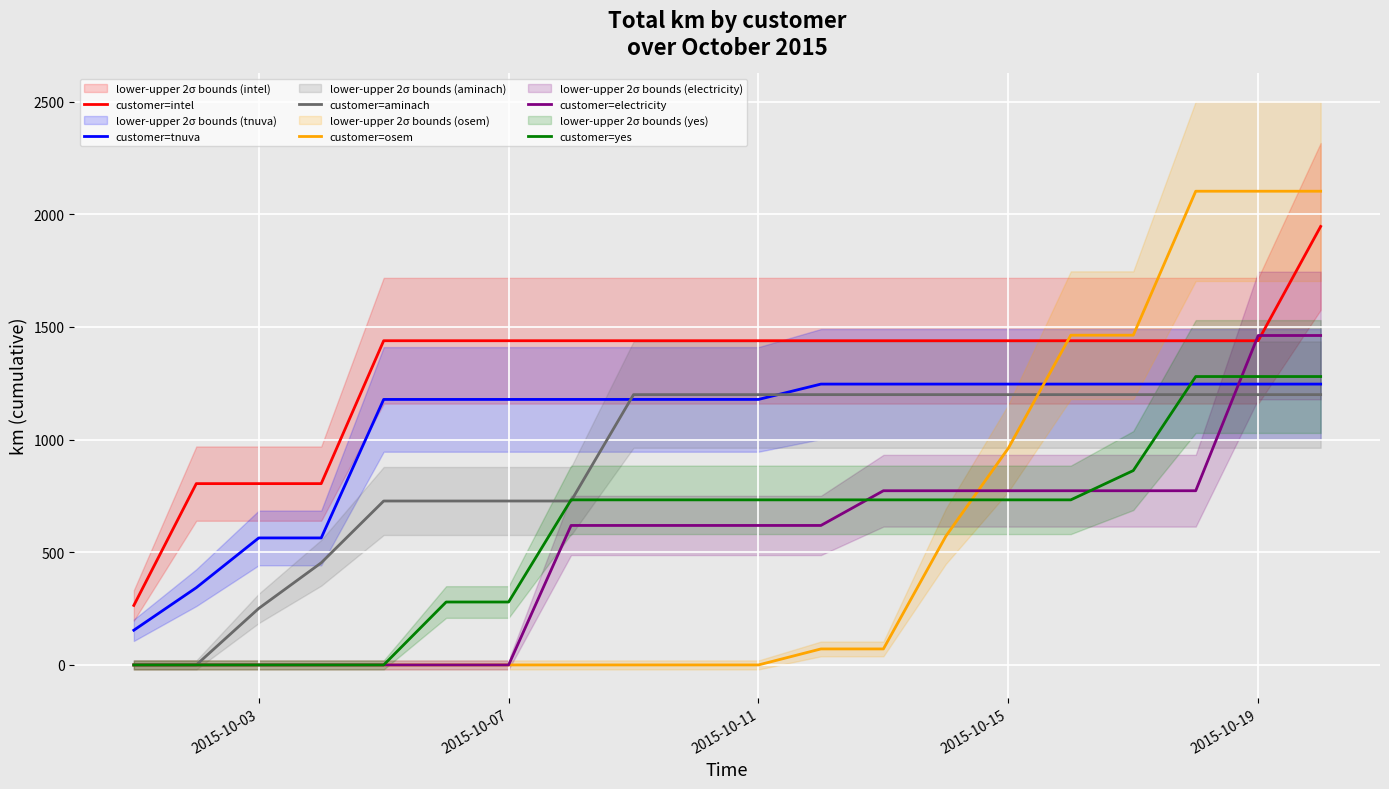

True or false: customer=intel and customer=tnuva cross at least once.

False